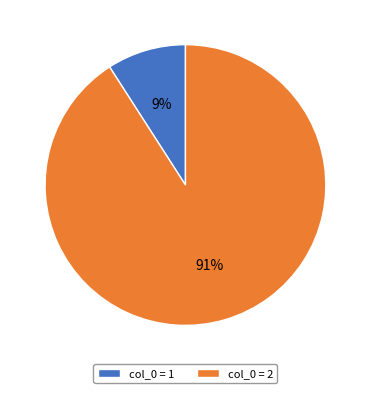

True or false: col_0 = 1 accounts for 9% of the total.

True